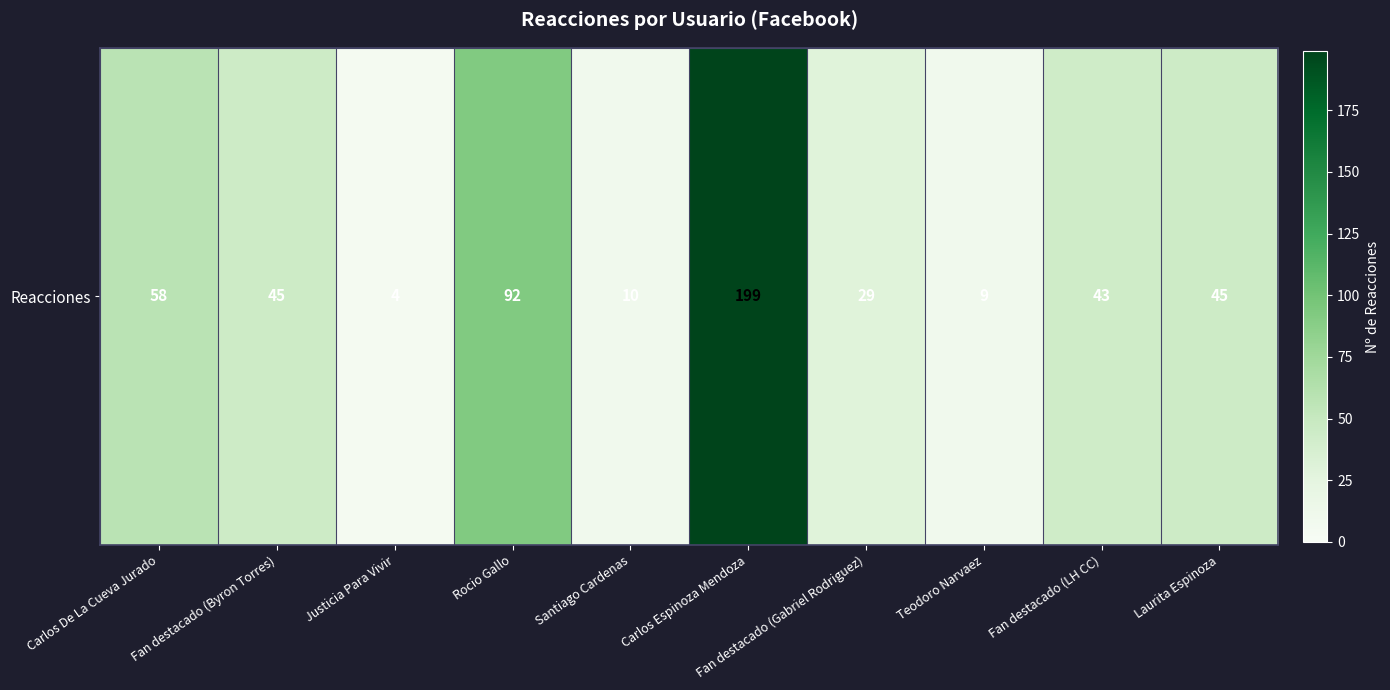

What is the difference between the maximum and minimum values?

195